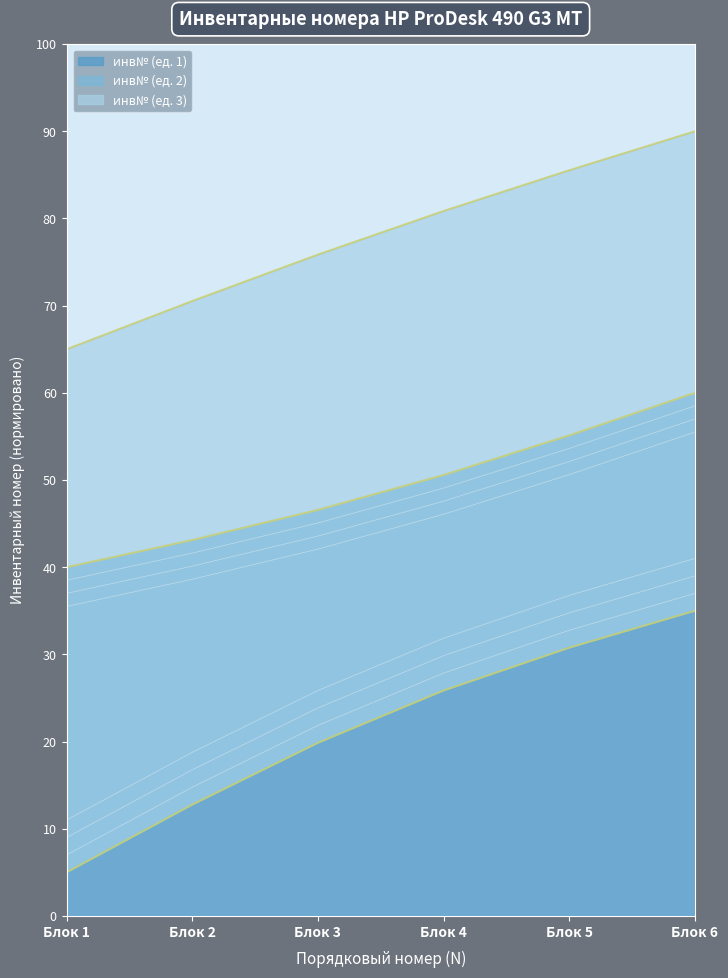

At which label does инв№ (ед. 1) reach its peak?

Блок 6